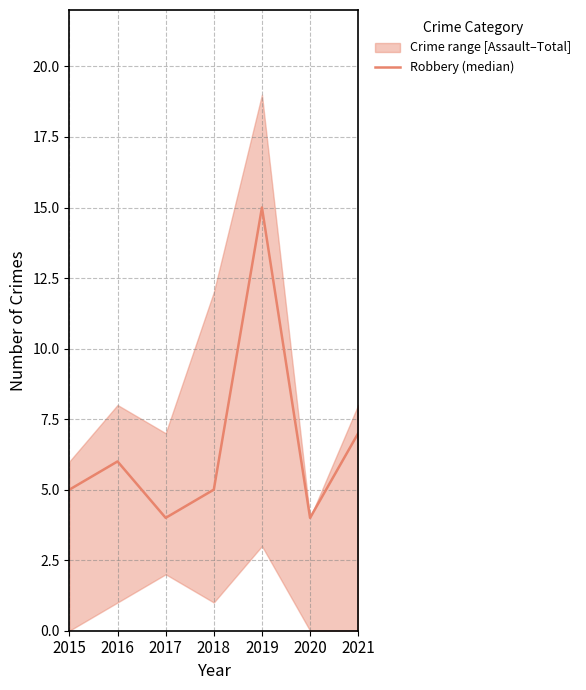

Approximately how many times larger is the value at 2018 compared to 2017?

1.2